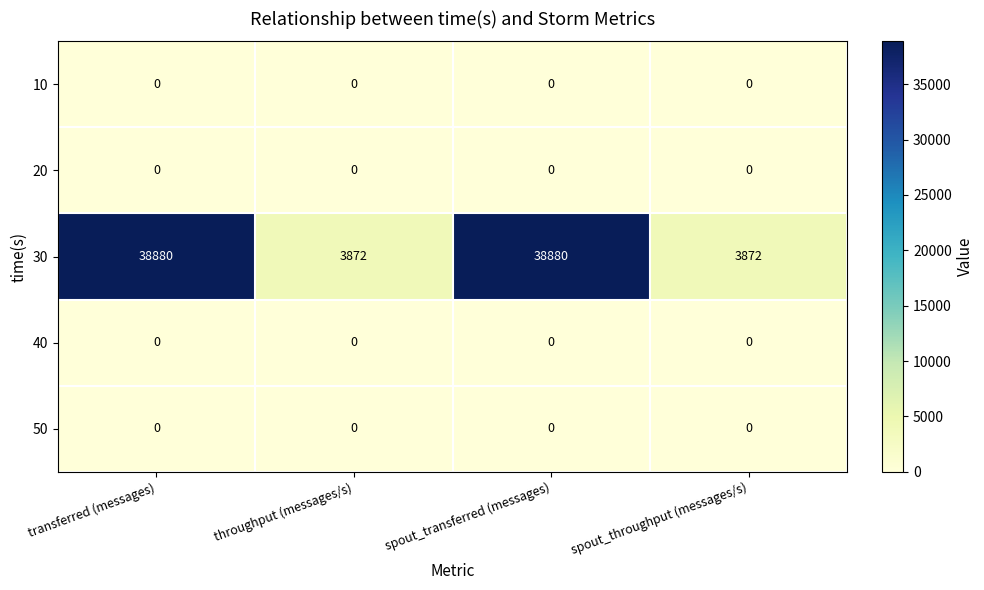

What is the total value across all series at throughput (messages/s)?

3872